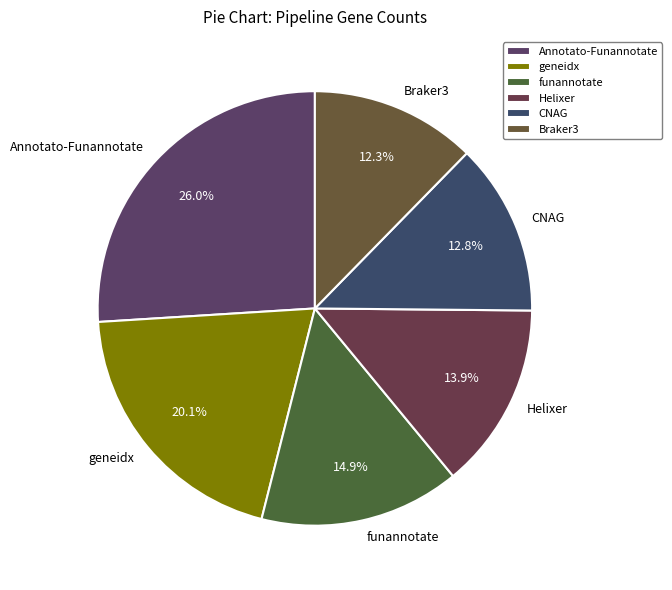

How much of the chart is everything except Braker3?

87.7%